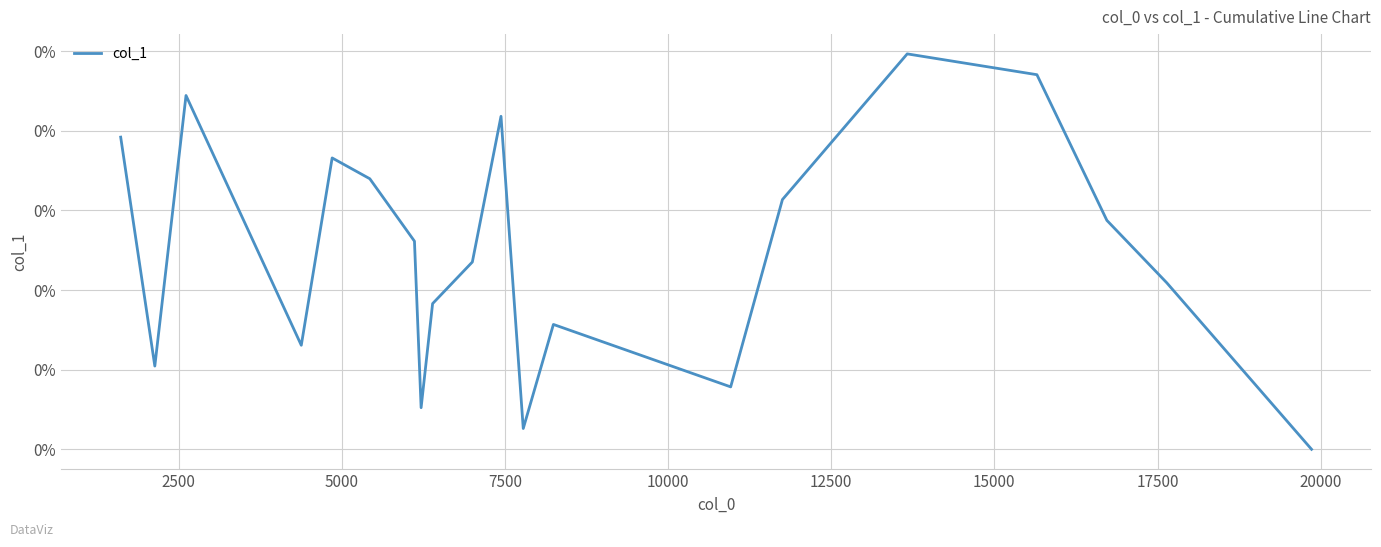

Does the chart have visible grid lines?

Yes